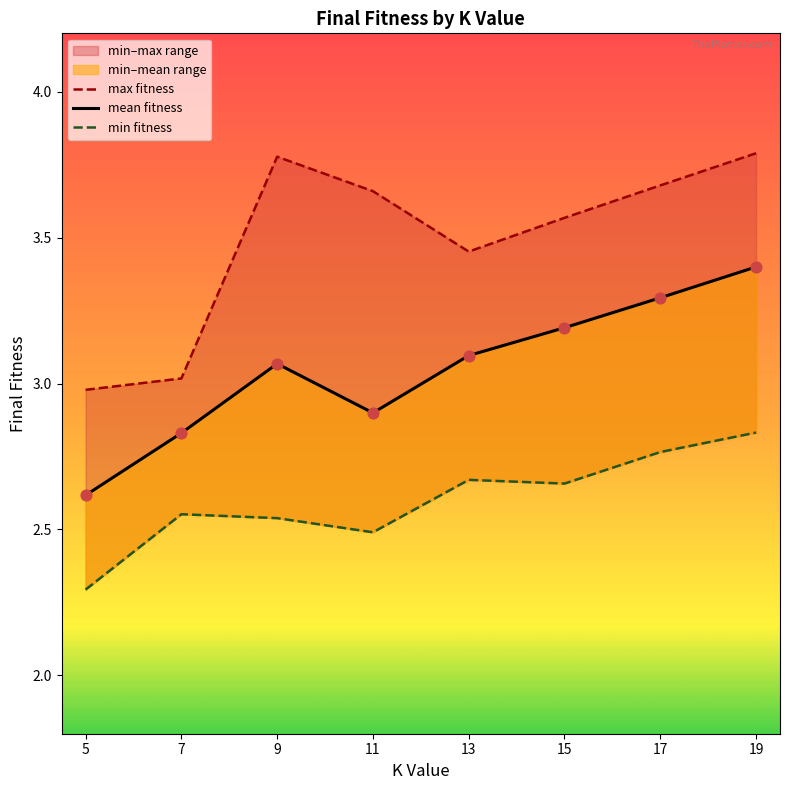

At how many categories does at least one series exceed 3?

7